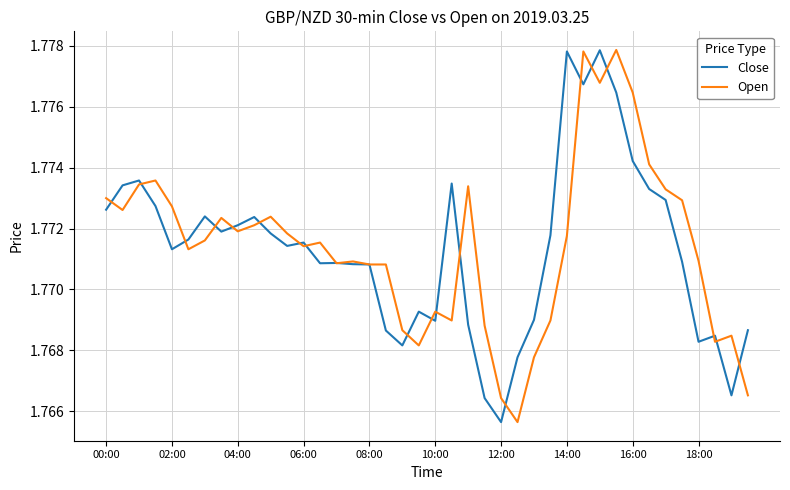

What are all the series names shown in the legend?

Close, Open